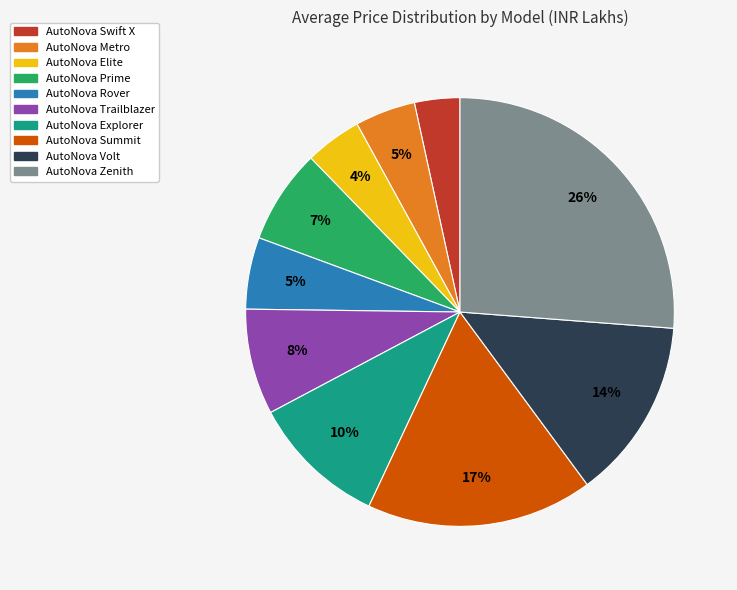

To the nearest percent, what is the average slice percentage?

10%